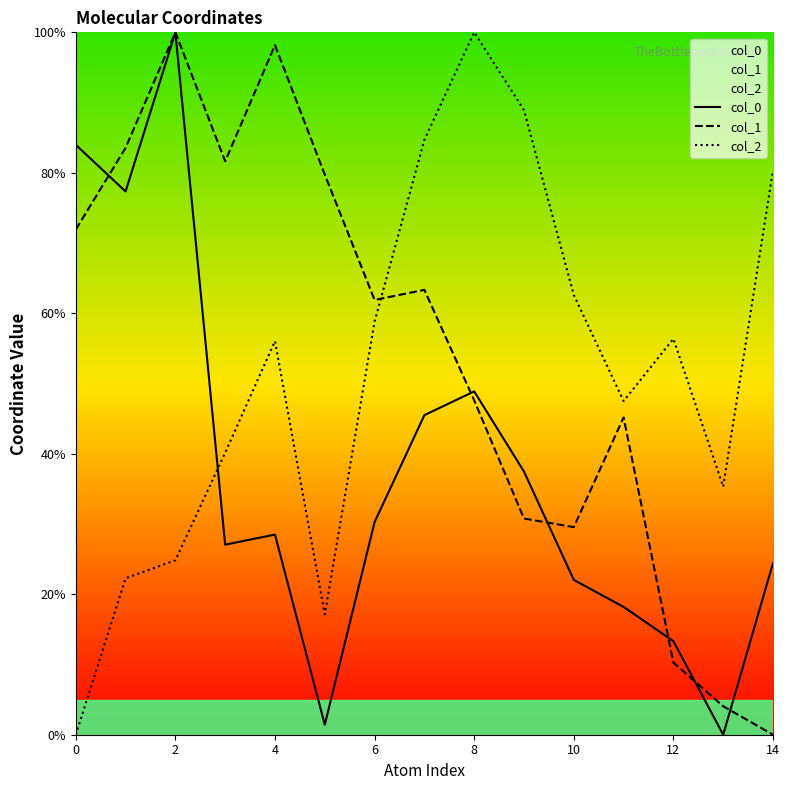

The value of col_2 at 10 is 62.6. True or false?

True